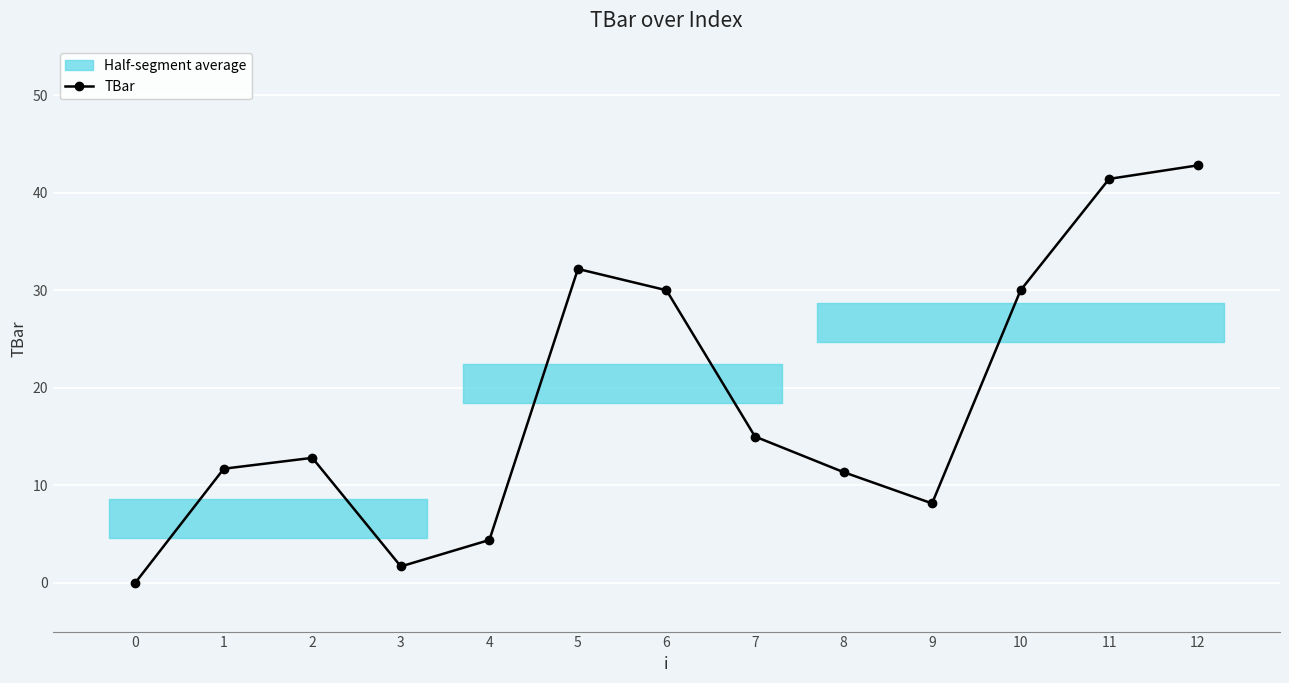

How many interior local valleys (lower than both neighbors) does the data have?

2